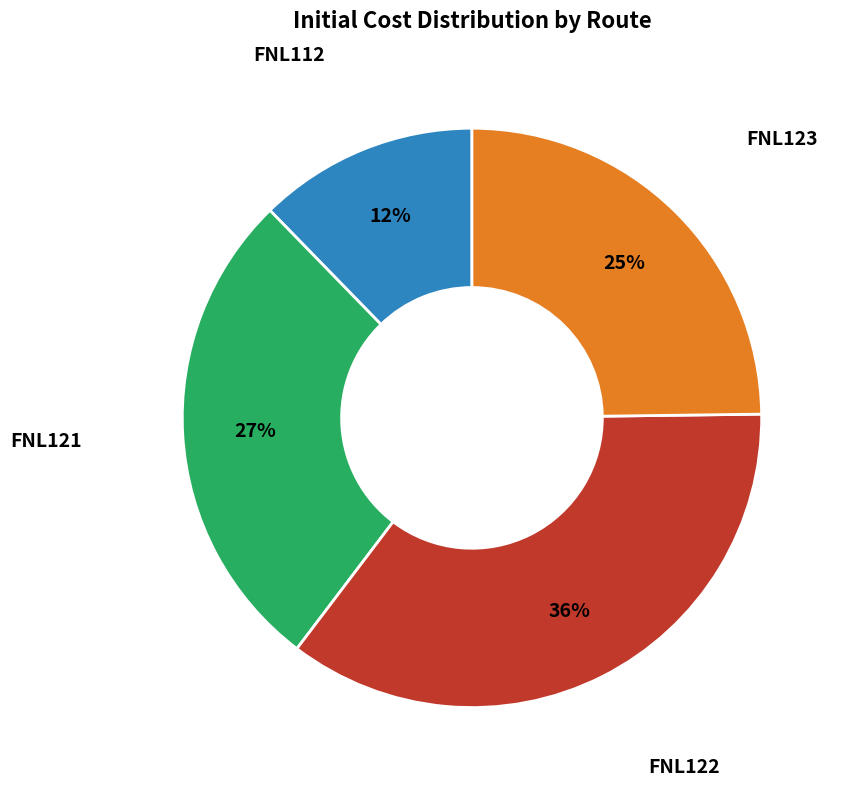

What is the ratio of the value at FNL112 to the value at FNL122?

0.3